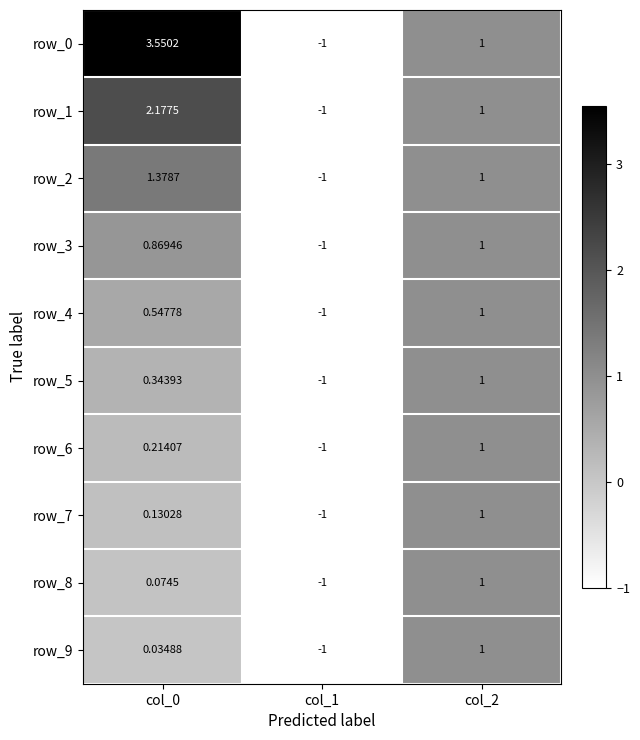

Is the value of row_5 at col_2 greater than the value of row_7 at col_0?

Yes